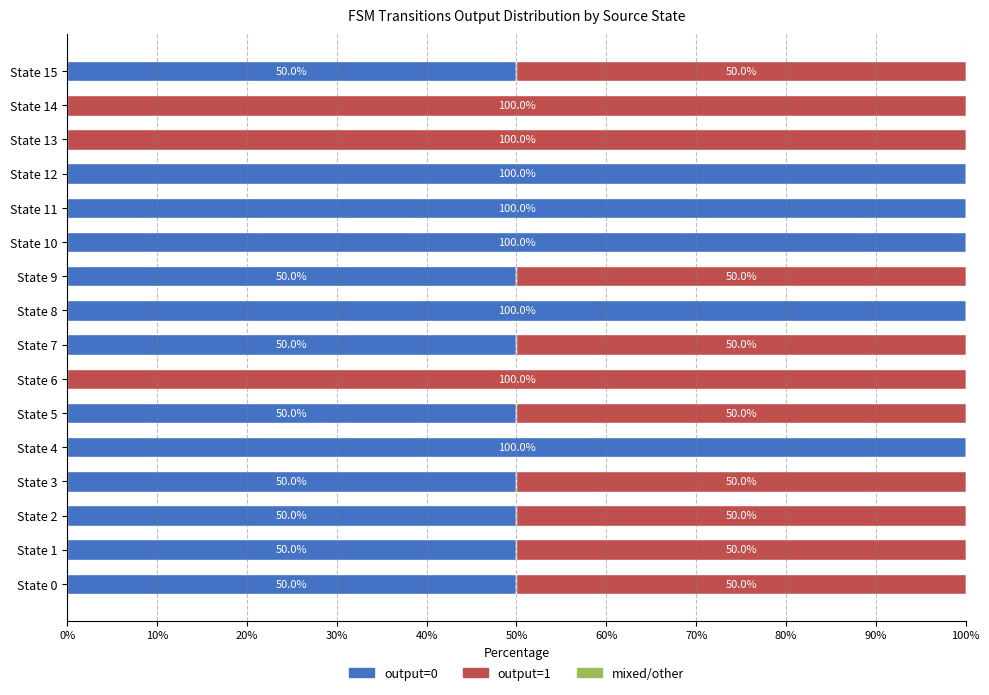

How many data points does each series have?

16